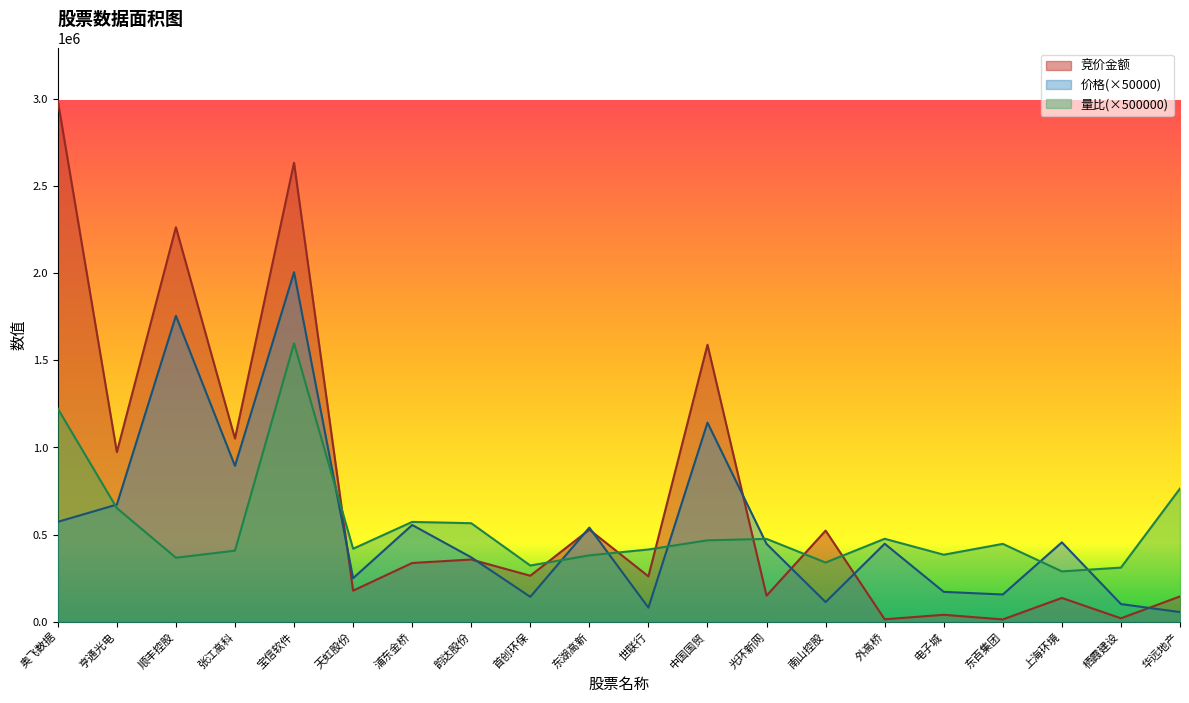

Which category has the lowest value across all series?

东百集团